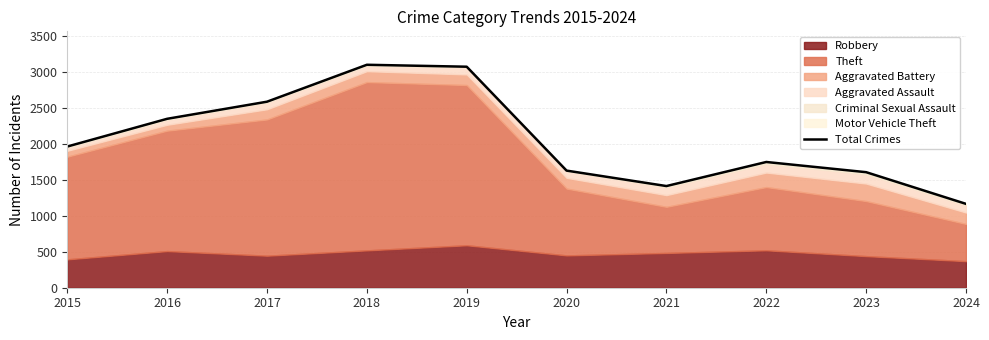

List the labels in order of value, largest first.

2018, 2019, 2017, 2016, 2015, 2022, 2020, 2023, 2021, 2024